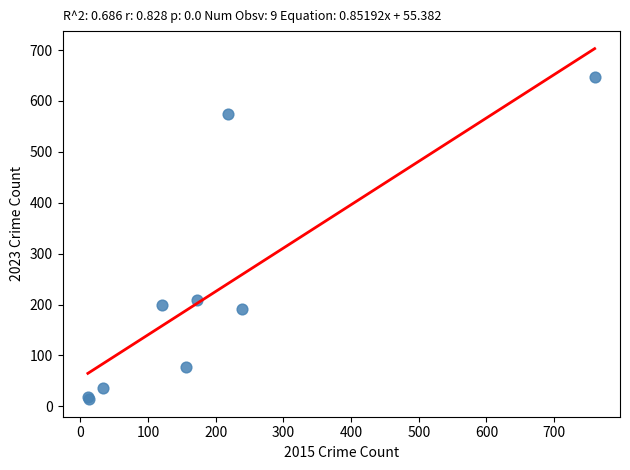

What Y value in the scatter plot is closest to 330?

208